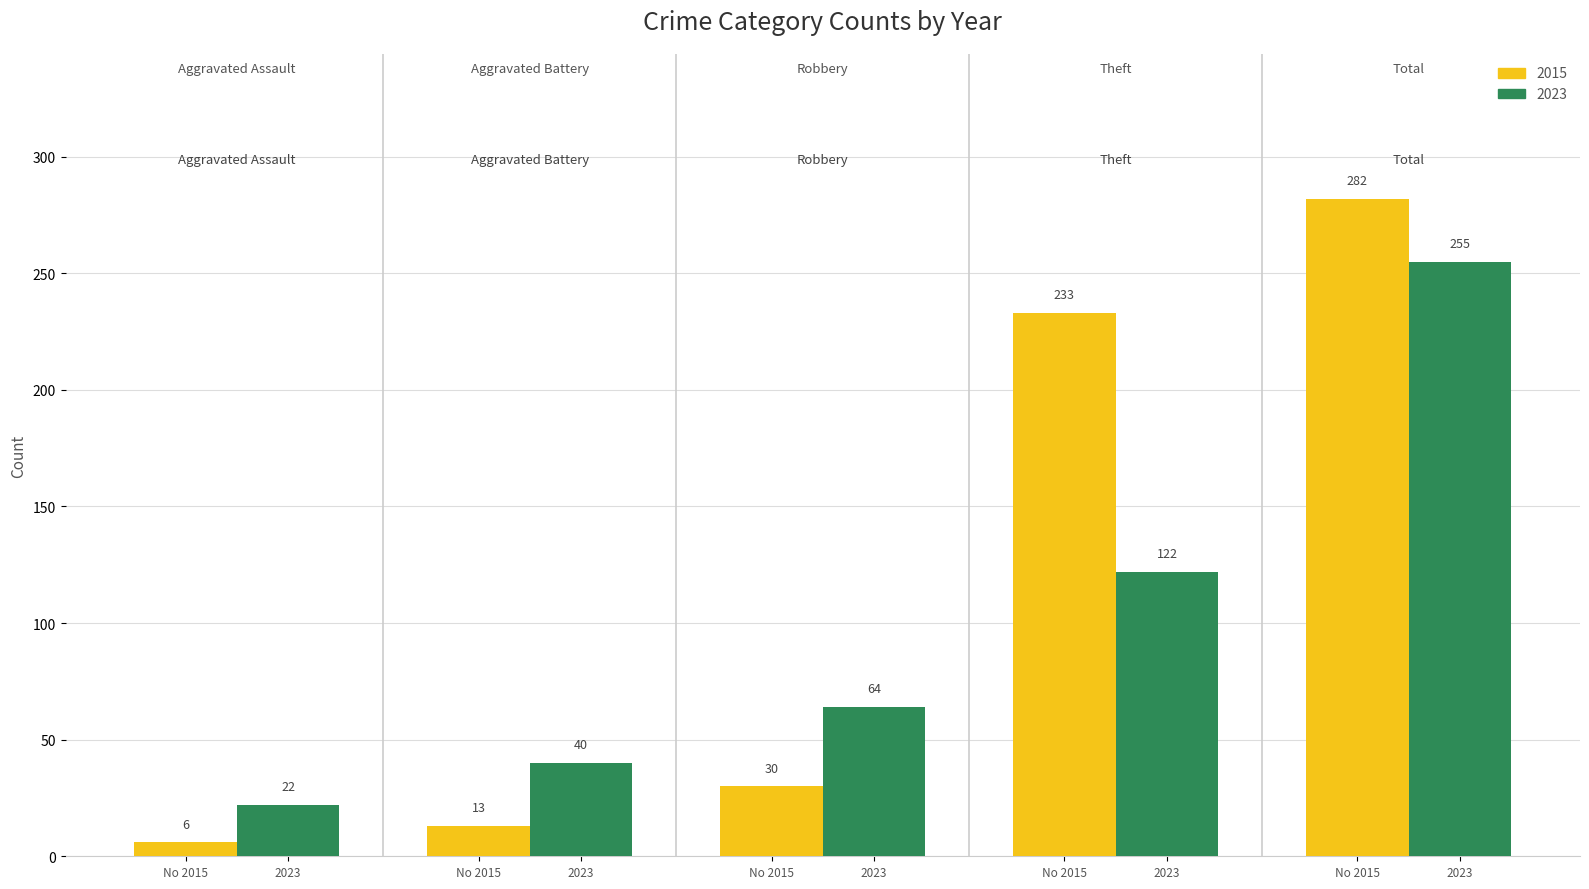

What are all the series names shown in the legend?

2015, 2023